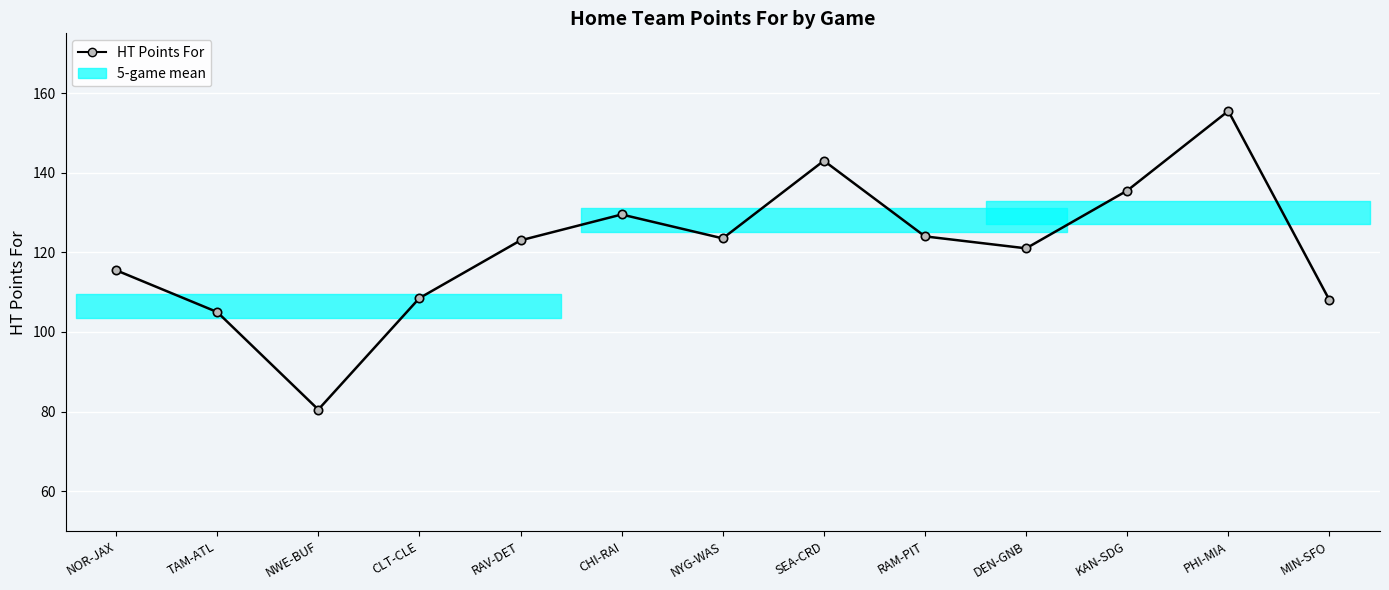

What is the value of the 2nd point from the left?

105.0